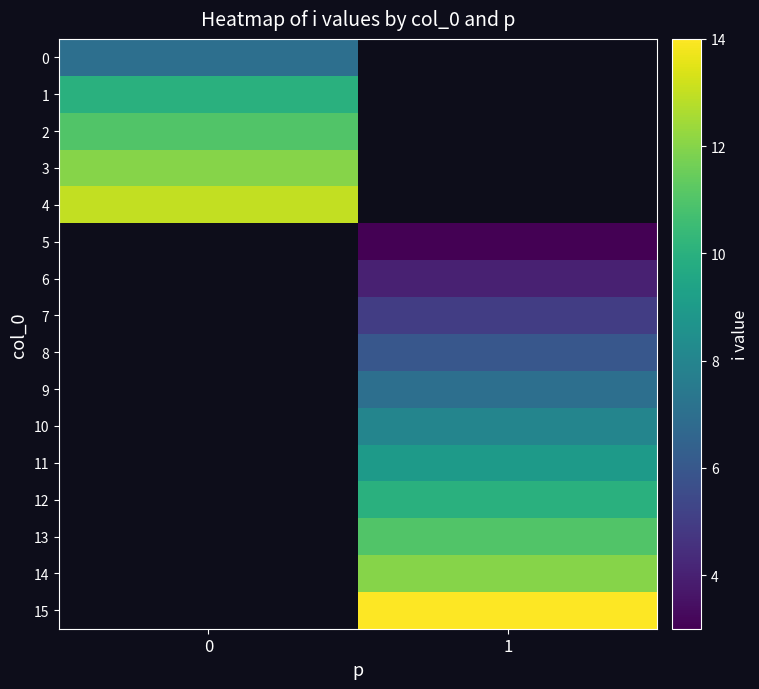

Is it true that row_10 equals 8.0 at 1?

True